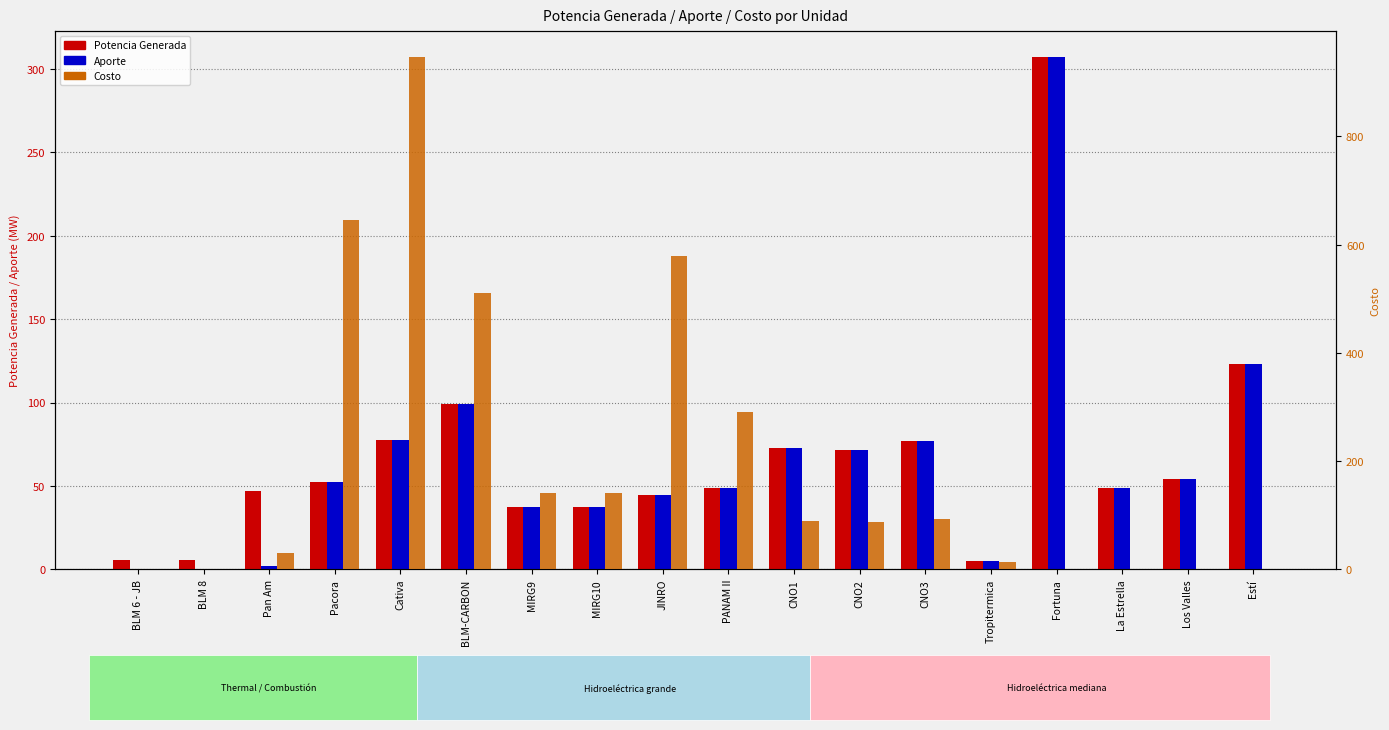

List the series in order of their peak value, highest first.

Costo, Potencia Generada, Aporte